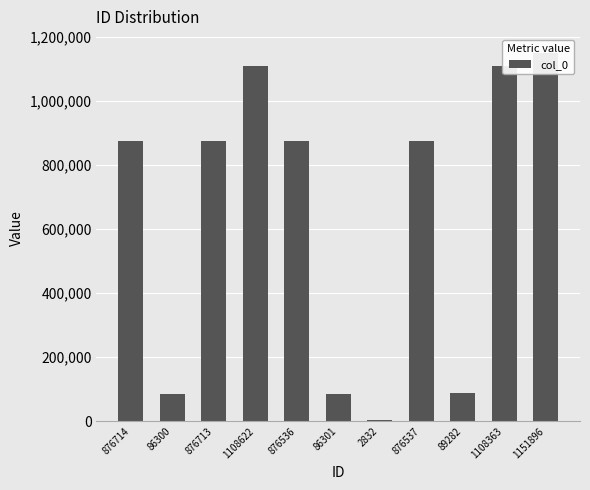

What is the difference between the maximum and minimum values?

1149064